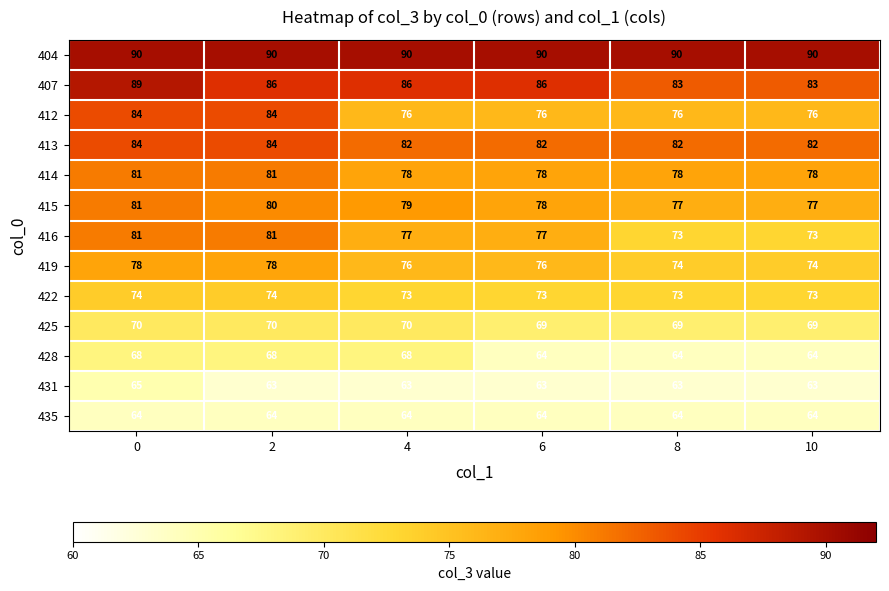

What is the lowest value of the 413 series?

82